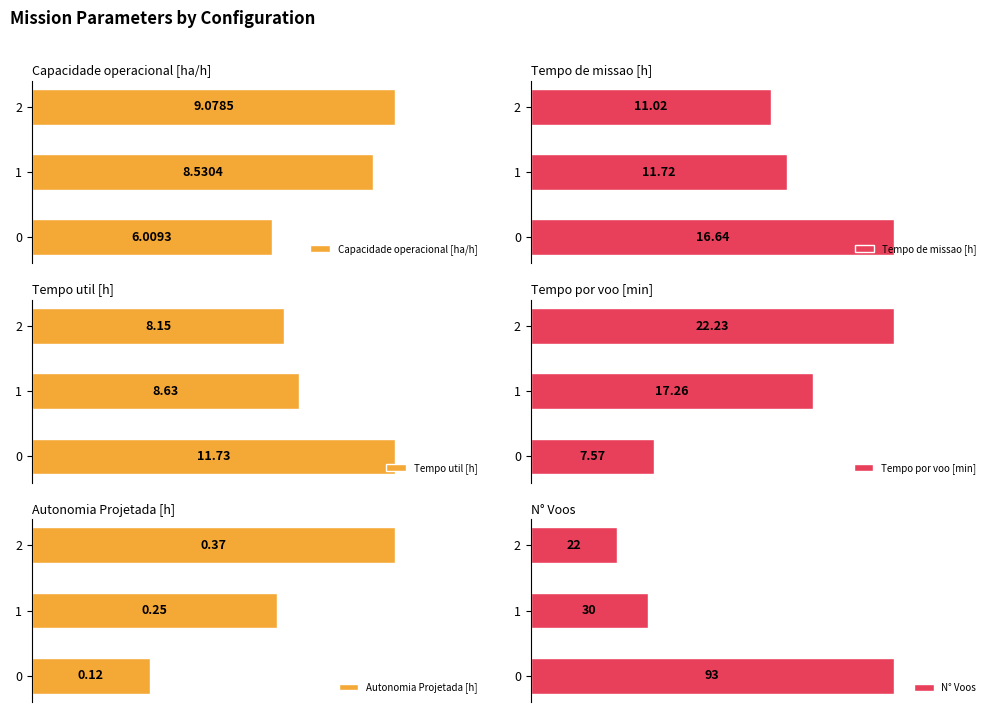

Reading left to right, what are all the values shown in this chart?

Capacidade operacional [ha/h]: 6.0	8.5	9.1
Tempo de missao [h]: 16.6	11.7	11.0
Tempo util [h]: 11.7	8.6	8.2
Tempo por voo [min]: 7.6	17.3	22.2
Autonomia Projetada [h]: 0.1	0.2	0.4
N° Voos: 93.0	30.0	22.0